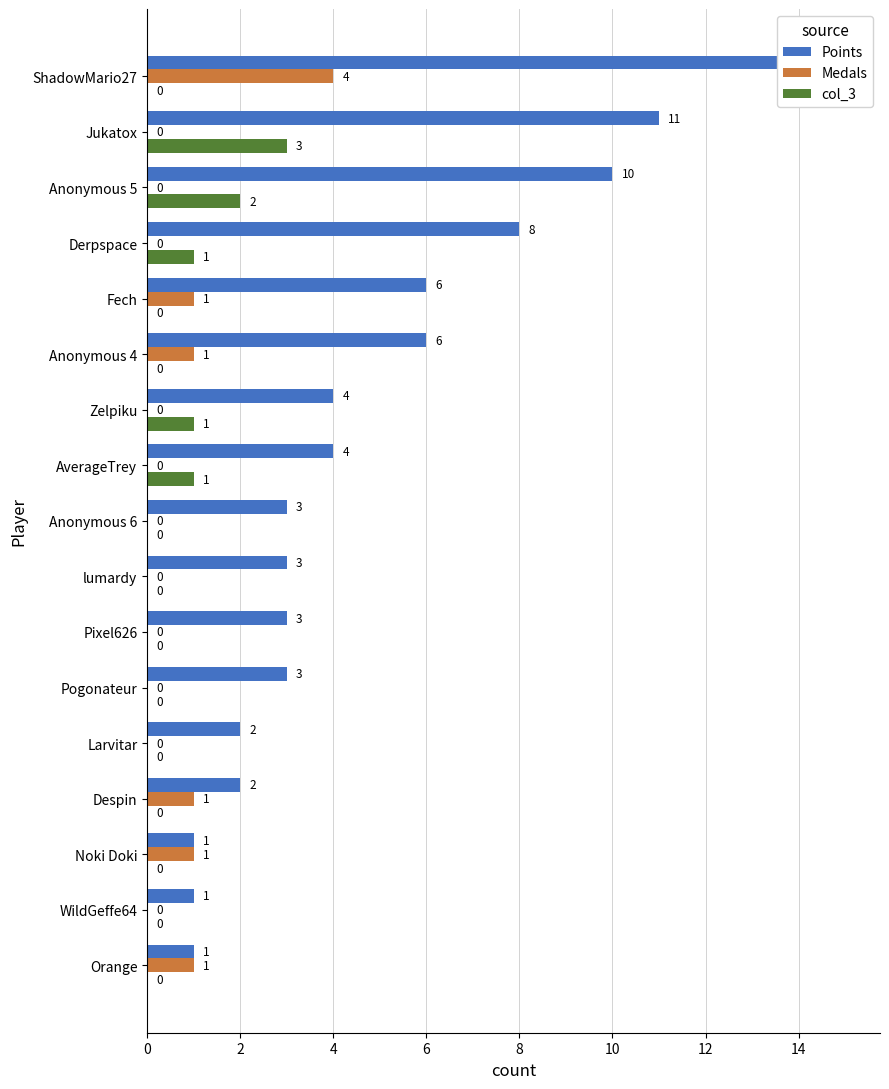

What are all the series names shown in the legend?

Points, Medals, col_3